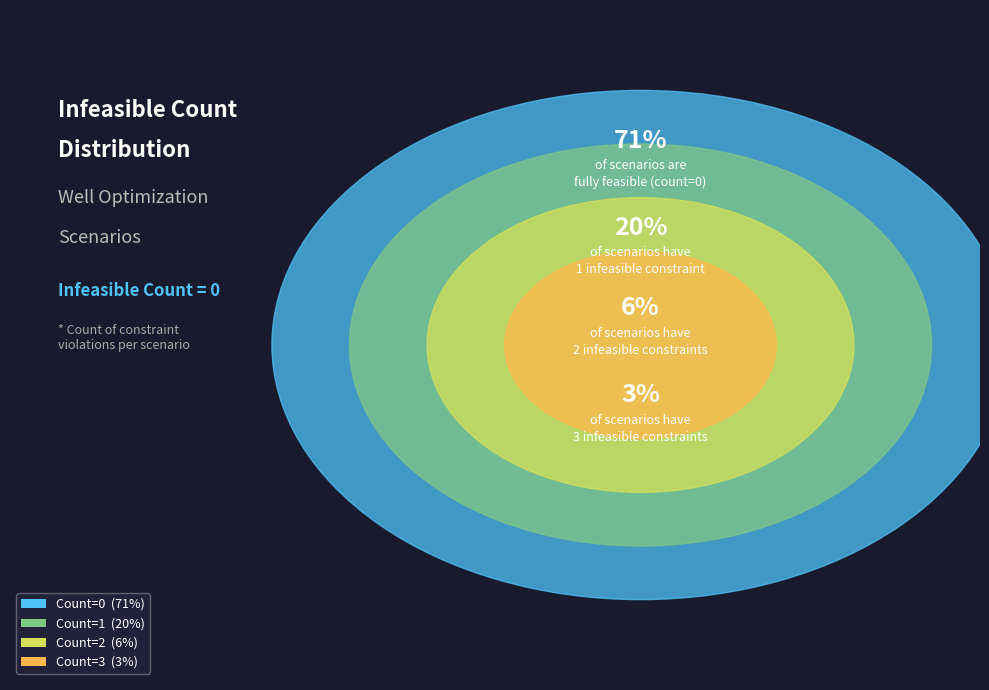

How many slices are in this pie chart?

4